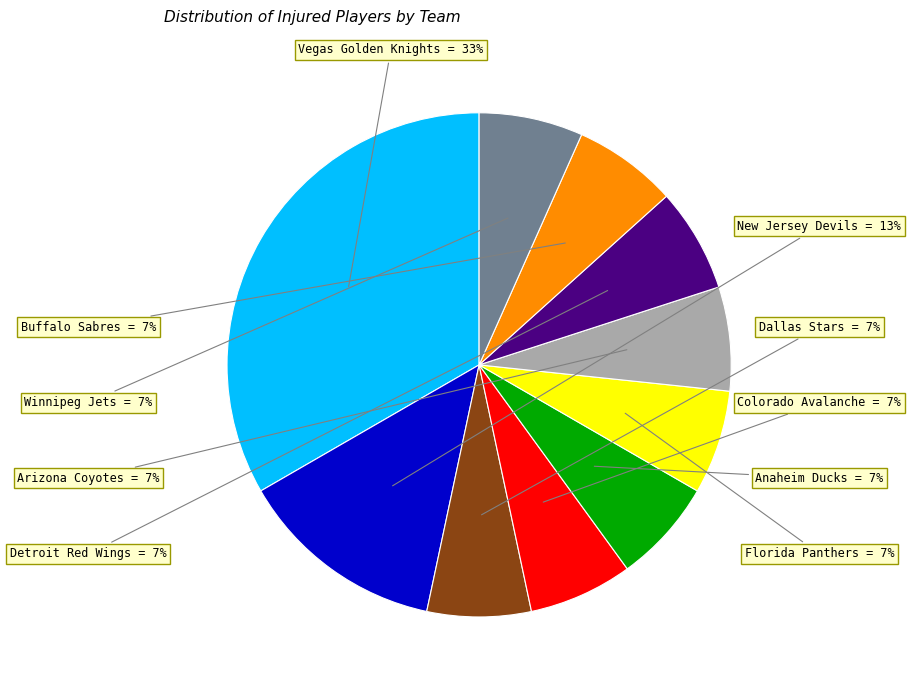

What is the largest slice in the pie chart?

Vegas Golden Knights